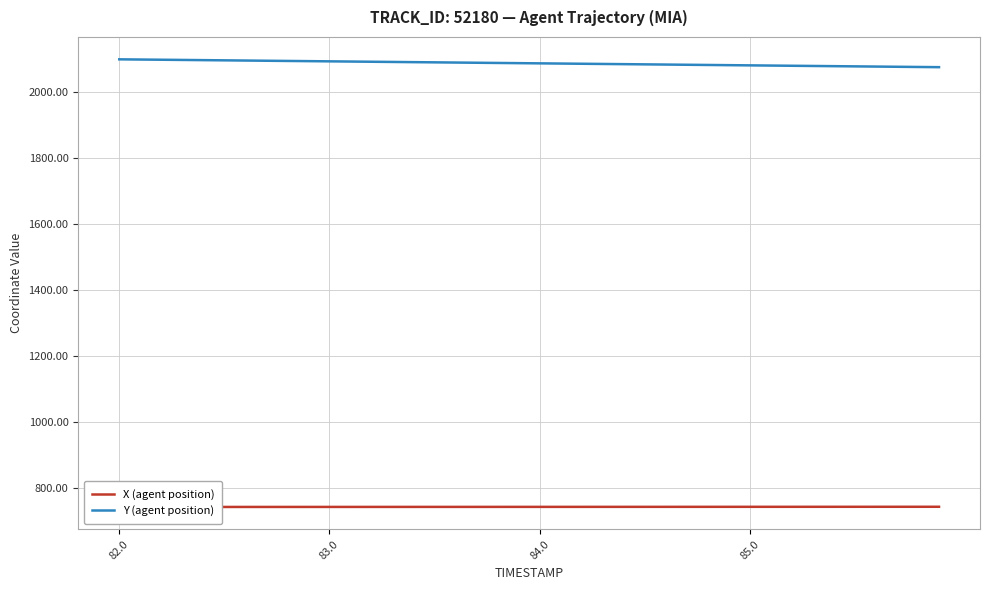

At which category is the sum across all series the highest?

82.0